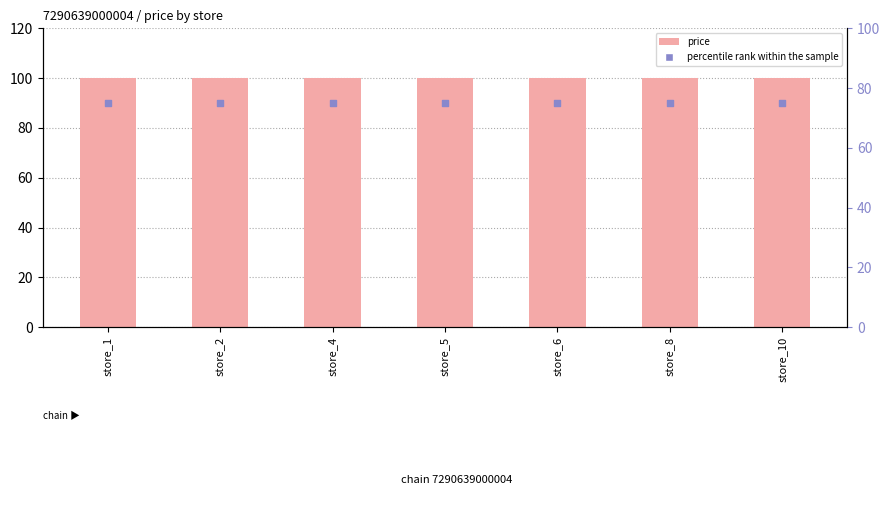

Which series has the largest Y range (max minus min)?

price